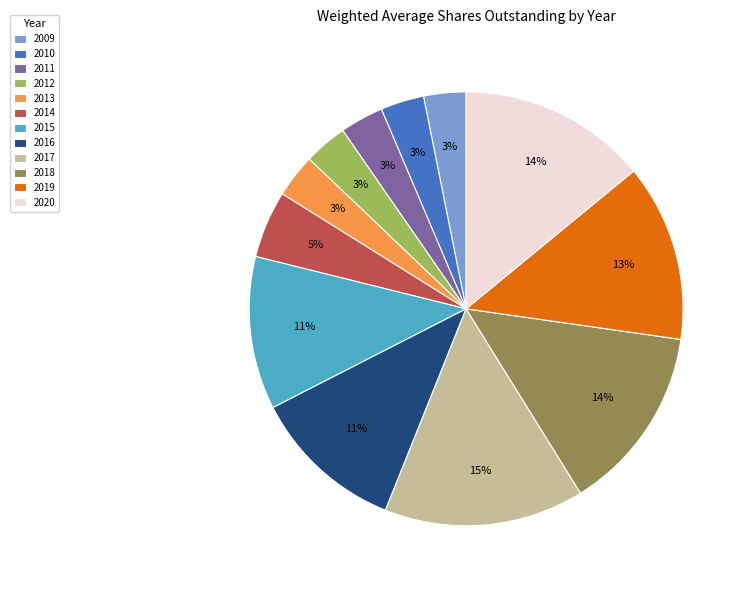

What percentage is the 2015 slice, to the nearest percent?

11%